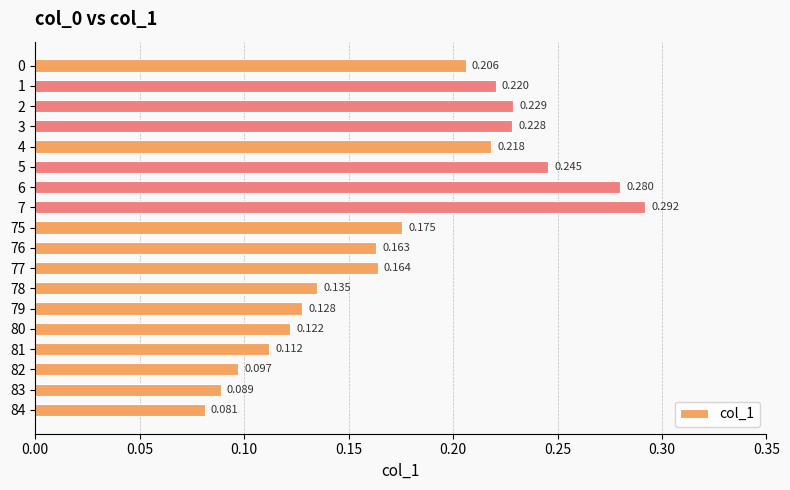

What is the sum of all values?

3.2